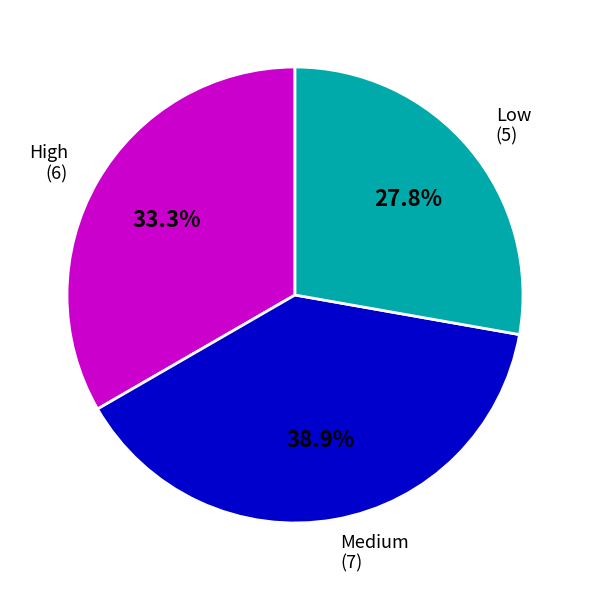

Is there any slice that represents more than half of the pie?

No